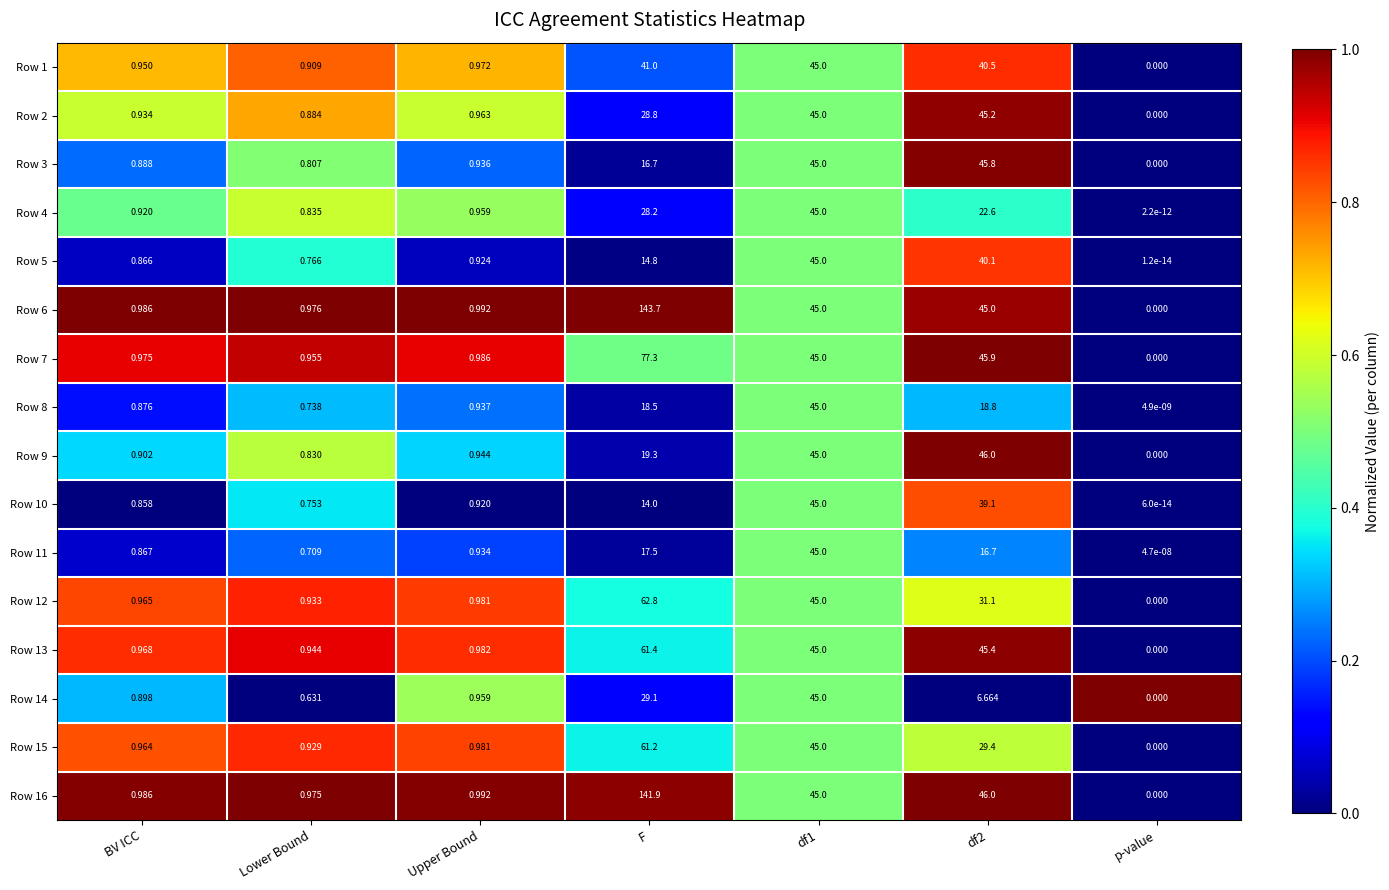

How many data points does each series have?

7